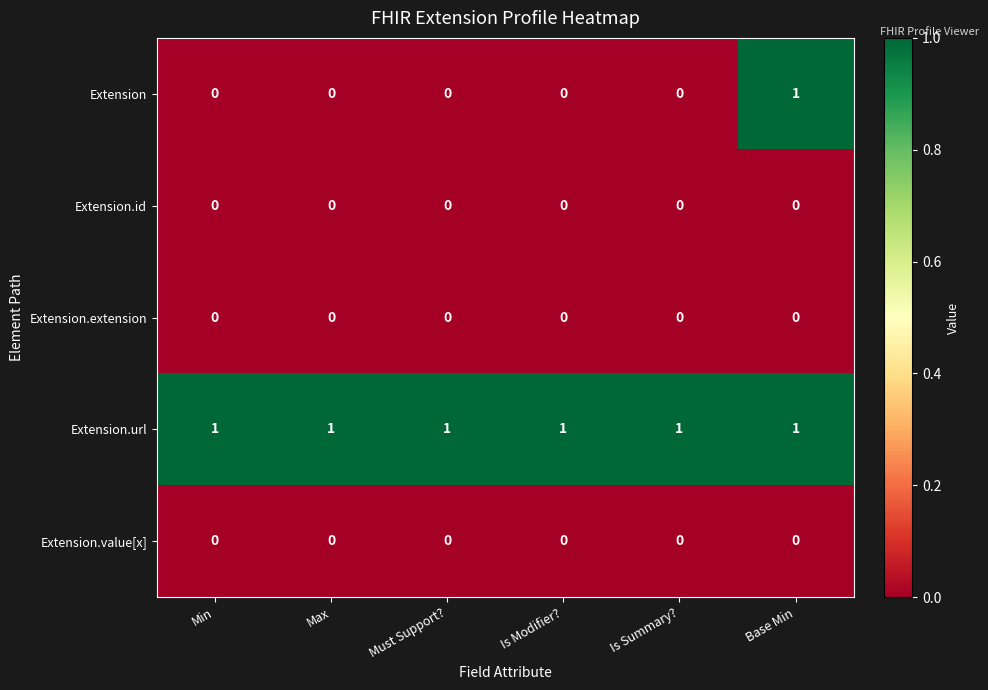

How many categories are shown in the chart?

6